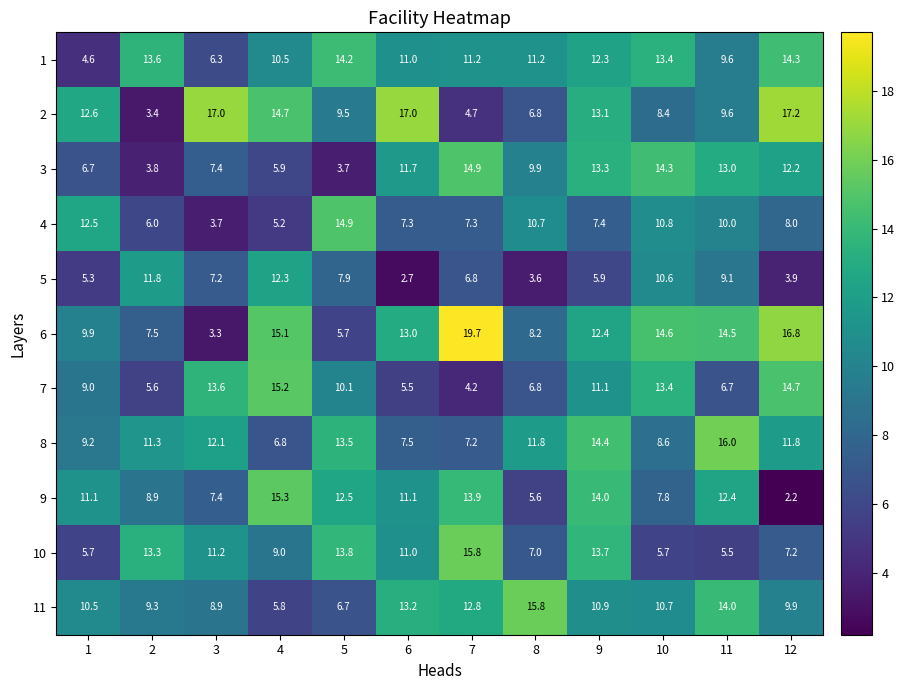

What is the total value across all series at 11?

120.4